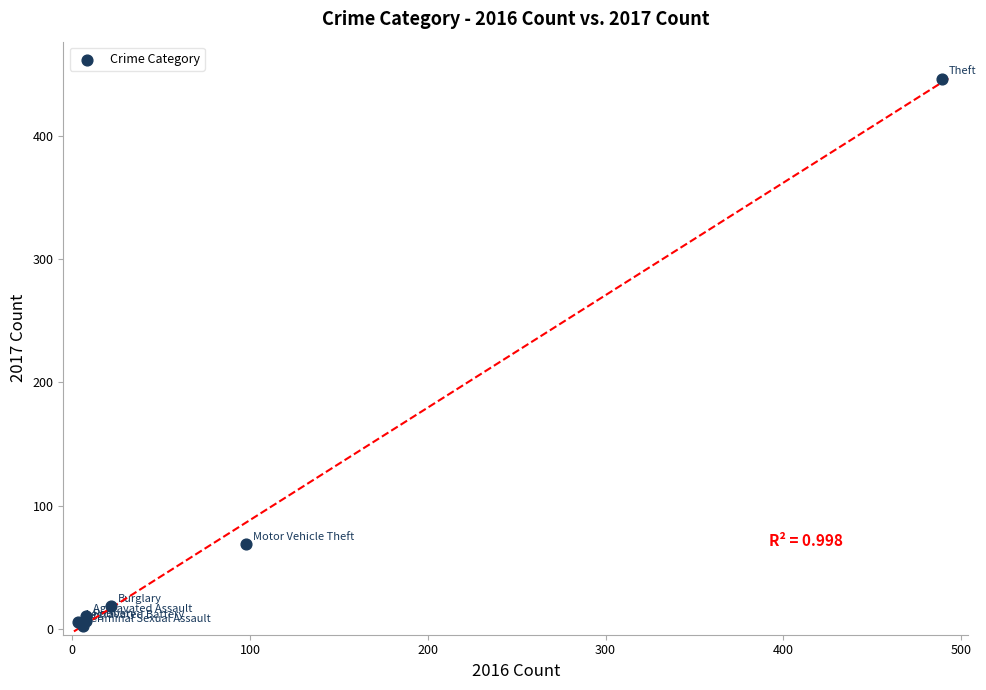

What Y value in the scatter plot is closest to 224?

69